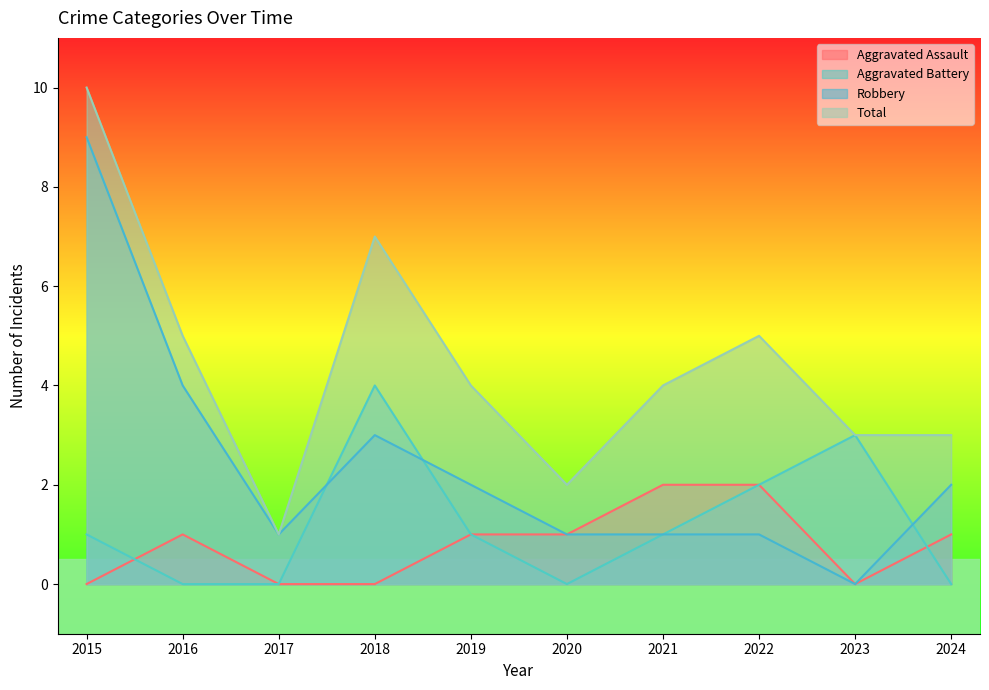

What value does the Robbery series have at 2022?

1